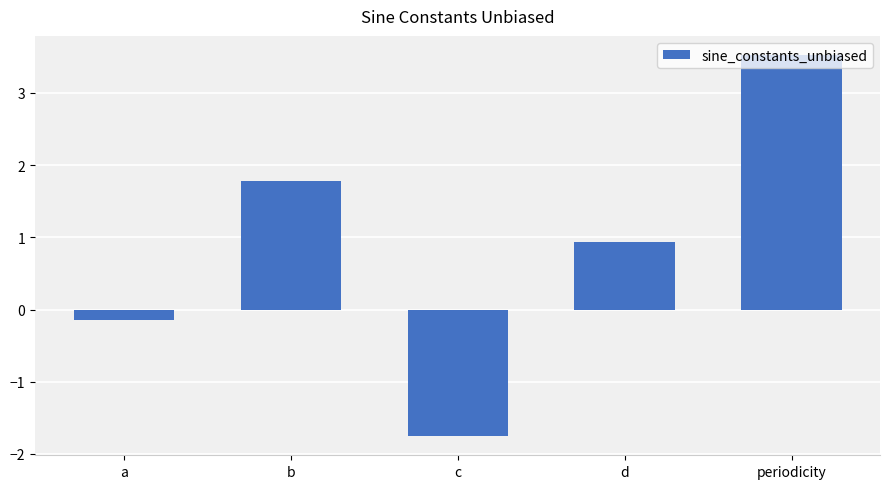

At which label does the data first exceed 0?

b